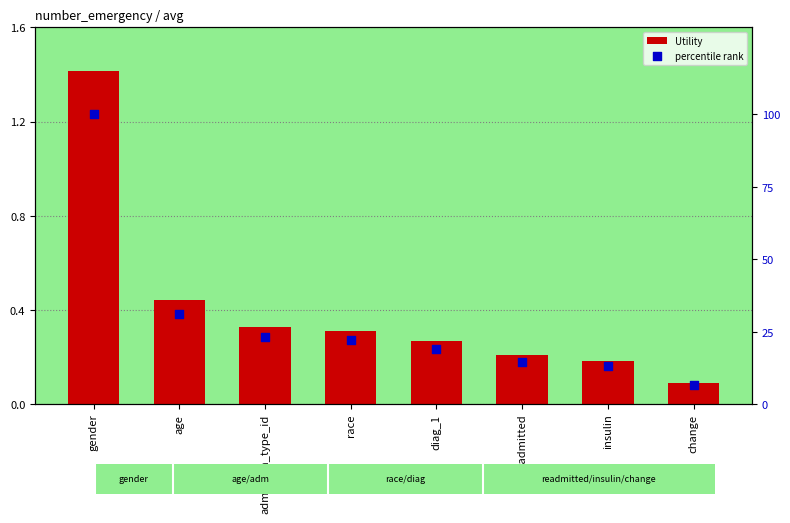

At how many categories does at least one series exceed 22?

4